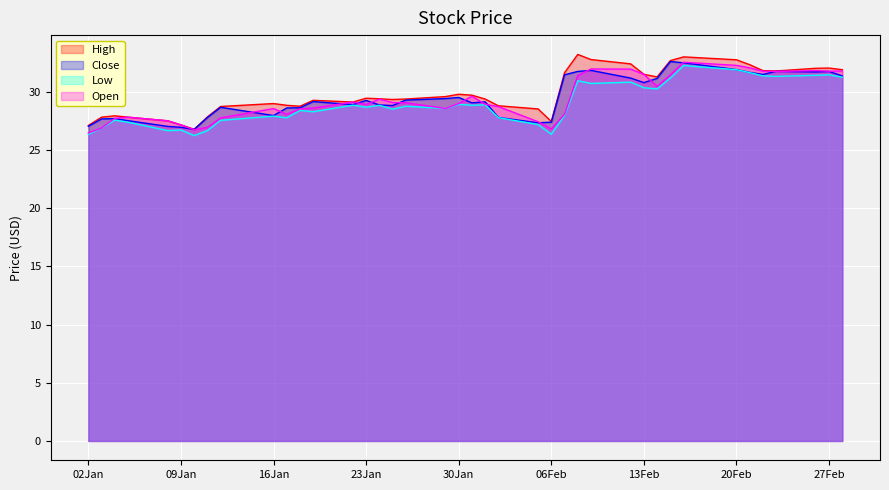

In High, how many points are higher than both neighbors (excluding endpoints)?

8